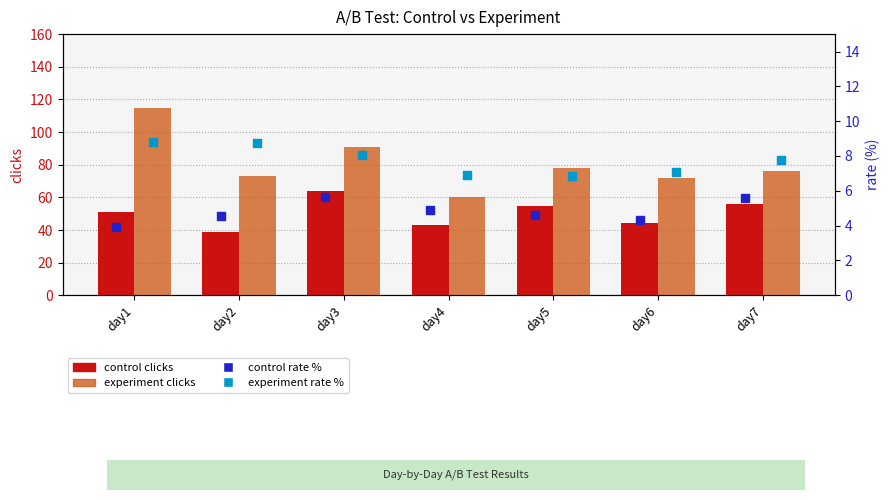

At how many categories does at least one series exceed 93?

1